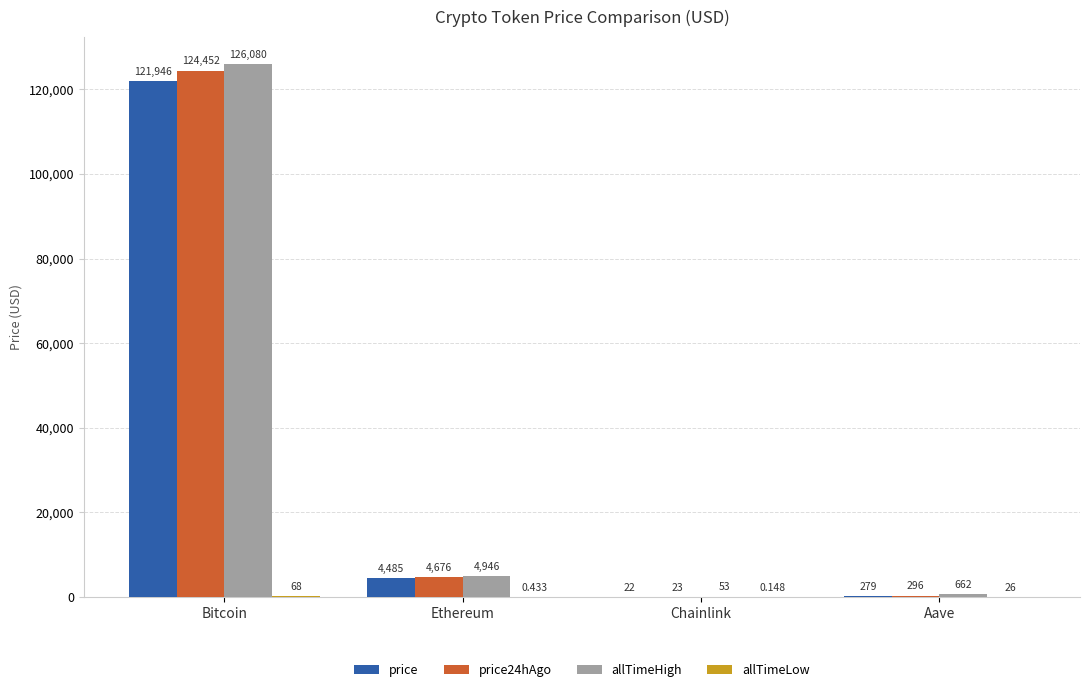

How many data points does each series have?

4